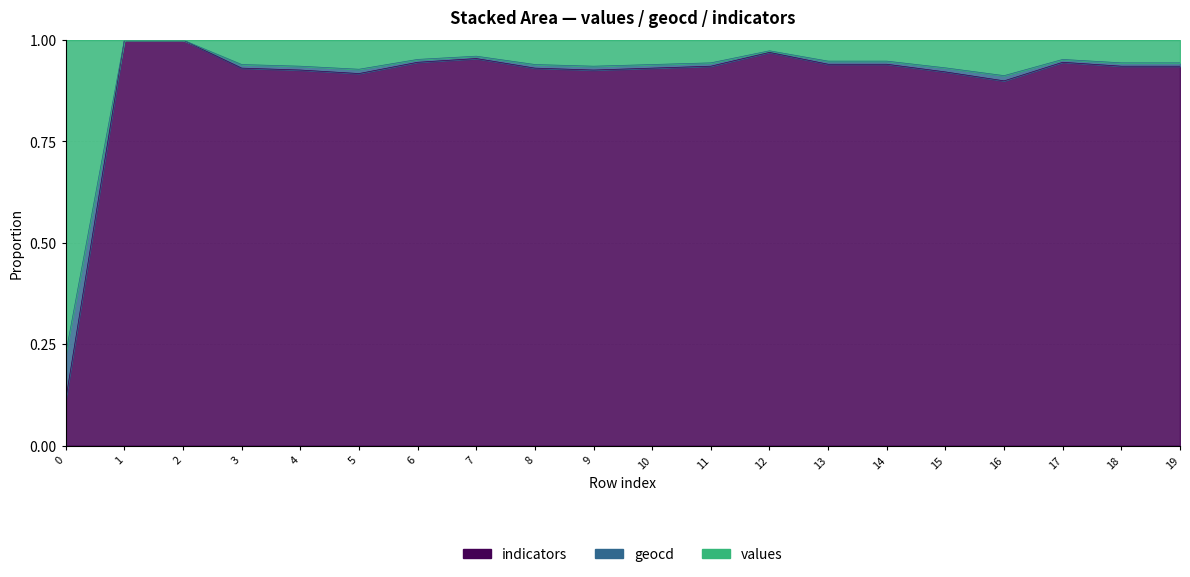

True or false: geocd and values cross at least once.

False